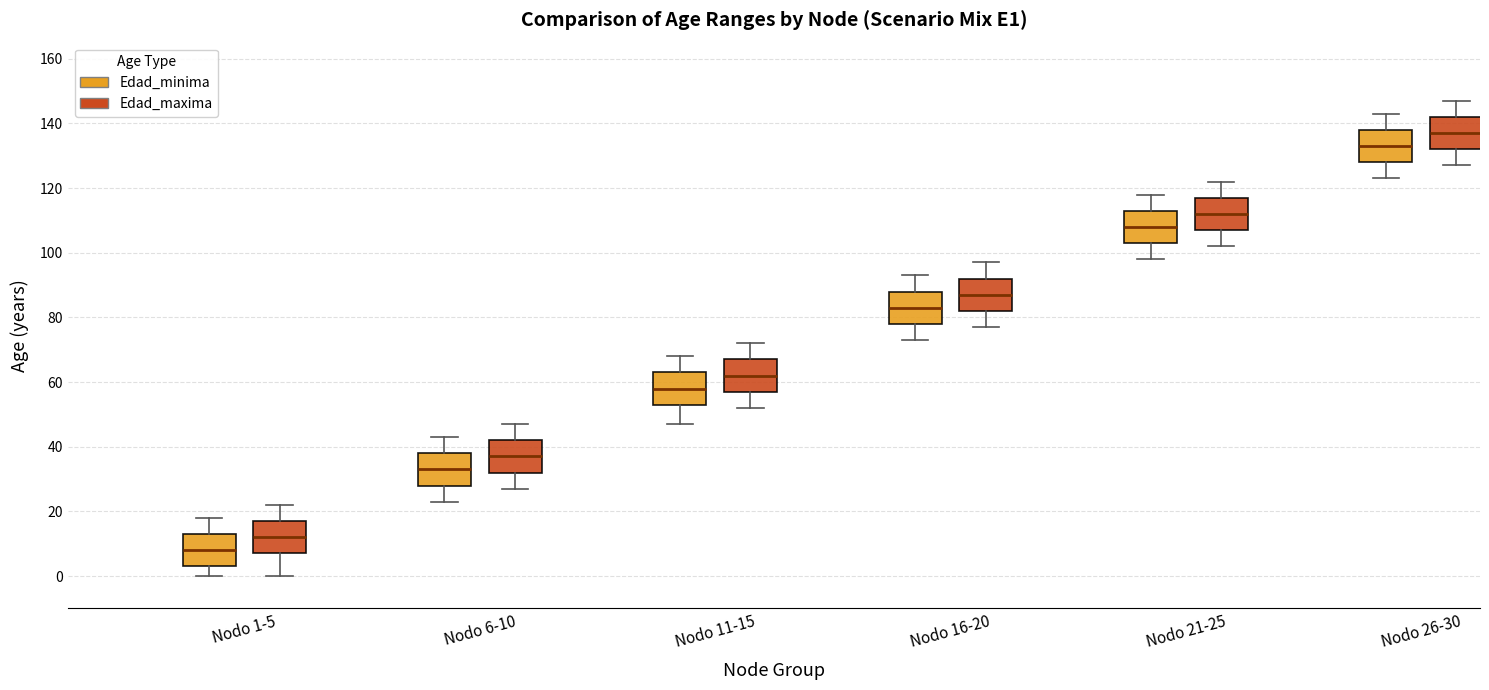

Reading left to right, read every box against the y-axis: the position of its median line, the range the box covers, and the ends of its whiskers. The values are not printed on the chart, so give them approximately, as read against the axis.

Nodo 1-5 (Edad_minima): median 8, box 4 to 14, whiskers 0 to 18
Nodo 1-5 (Edad_maxima): median 12, box 8 to 18, whiskers 0 to 22
Nodo 6-10 (Edad_minima): median 34, box 28 to 38, whiskers 24 to 44
Nodo 6-10 (Edad_maxima): median 38, box 32 to 42, whiskers 28 to 48
Nodo 11-15 (Edad_minima): median 58, box 54 to 64, whiskers 48 to 68
Nodo 11-15 (Edad_maxima): median 62, box 58 to 68, whiskers 52 to 72
Nodo 16-20 (Edad_minima): median 84, box 78 to 88, whiskers 74 to 94
Nodo 16-20 (Edad_maxima): median 88, box 82 to 92, whiskers 78 to 98
Nodo 21-25 (Edad_minima): median 108, box 104 to 114, whiskers 98 to 118
Nodo 21-25 (Edad_maxima): median 112, box 108 to 118, whiskers 102 to 122
Nodo 26-30 (Edad_minima): median 134, box 128 to 138, whiskers 124 to 144
Nodo 26-30 (Edad_maxima): median 138, box 132 to 142, whiskers 128 to 148